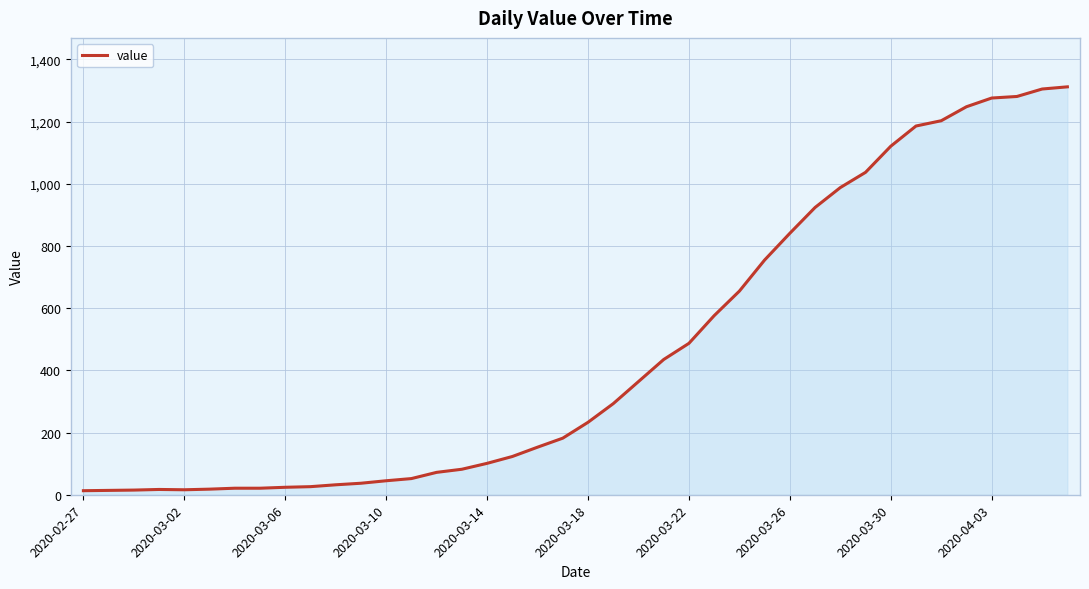

How many values are below 233?

20